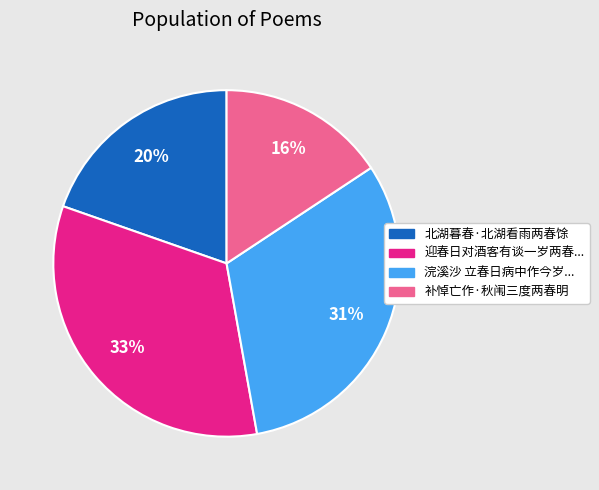

To the nearest percent, what is the average slice percentage?

25%